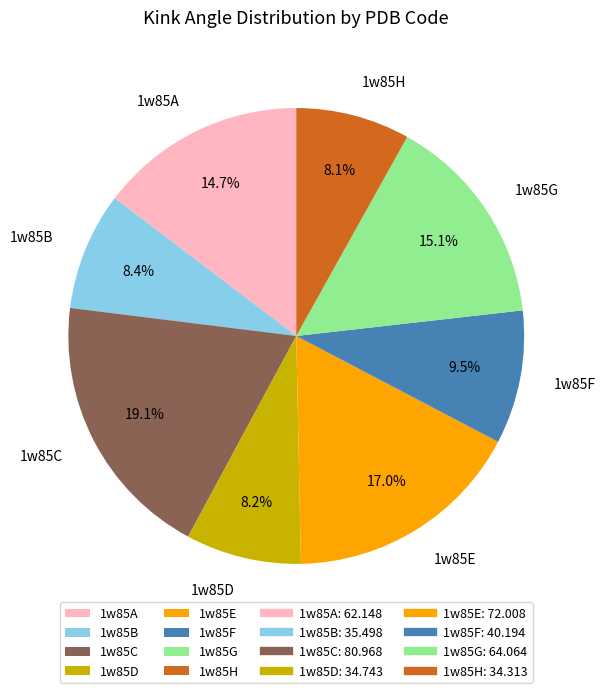

Count the number of slices in the pie.

8